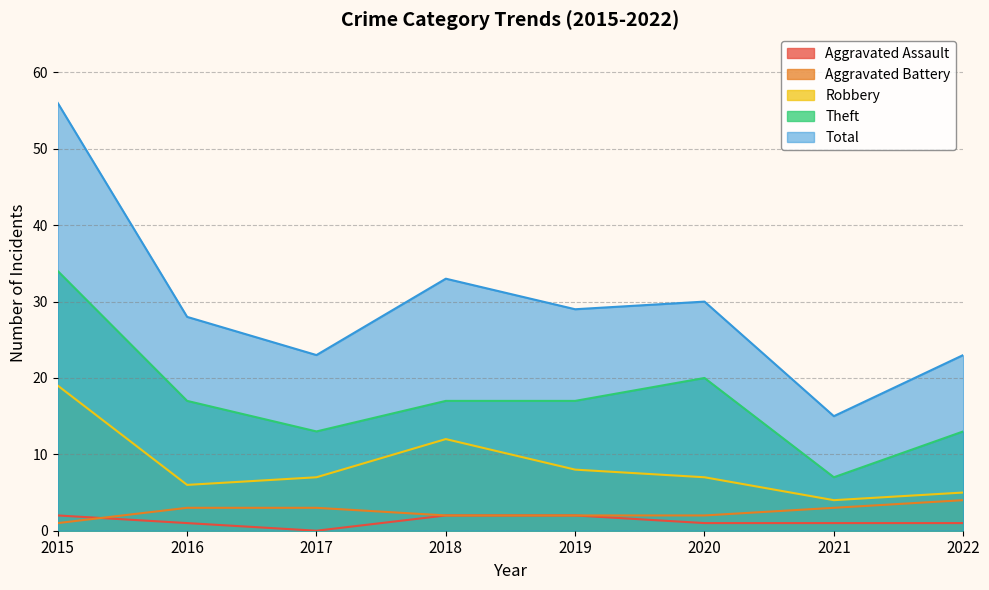

At which label does Robbery reach its peak?

2015